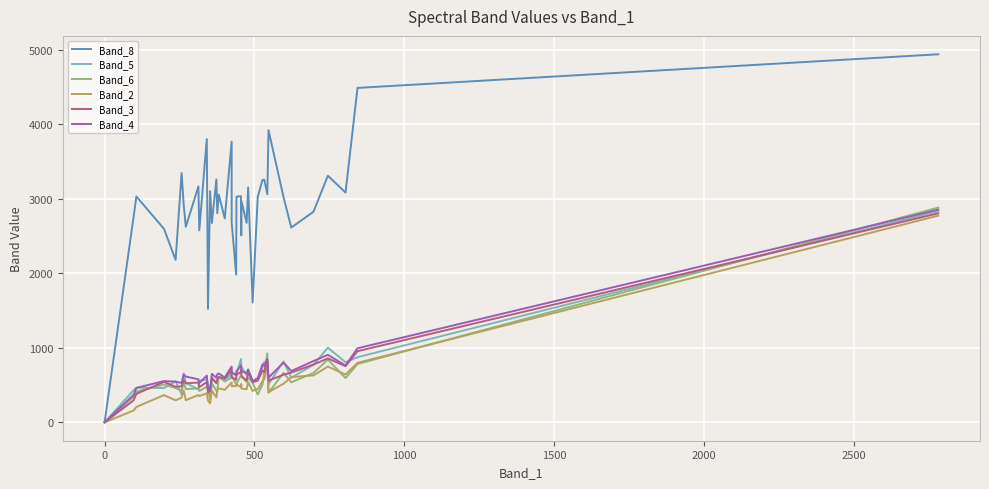

Is this an area chart (filled region under the line)?

No